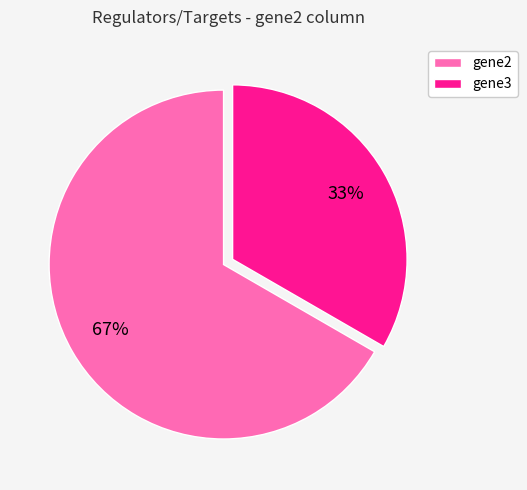

Does any single category account for the majority?

Yes